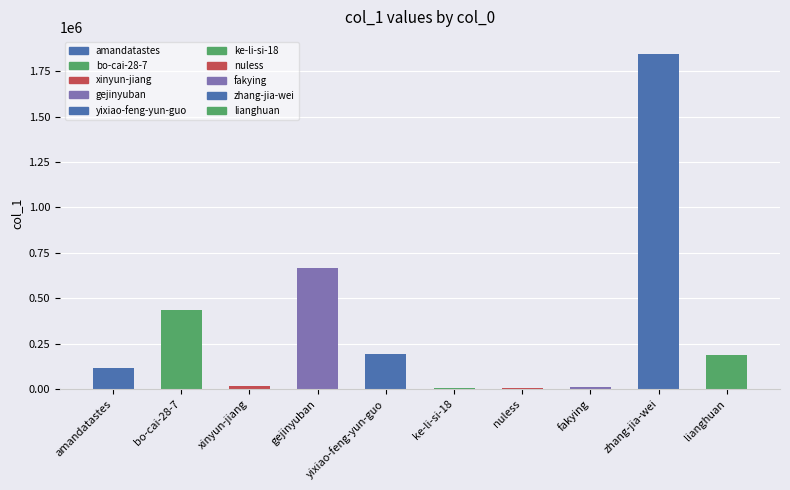

At which label is the value closest to 925732?

gejinyuban